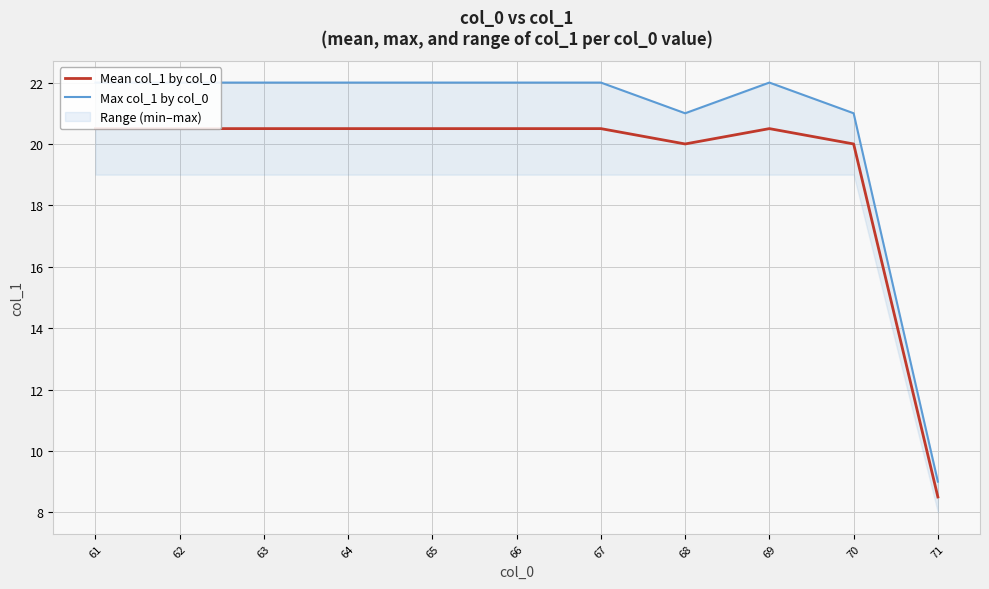

Reading right to left, transcribe all the data shown in this chart.

Mean col_1 by col_0: 71=8.5	70=20.0	69=20.5	68=20.0	67=20.5	66=20.5	65=20.5	64=20.5	63=20.5	62=20.5	61=20.5
Max col_1 by col_0: 71=9.0	70=21.0	69=22.0	68=21.0	67=22.0	66=22.0	65=22.0	64=22.0	63=22.0	62=22.0	61=22.0